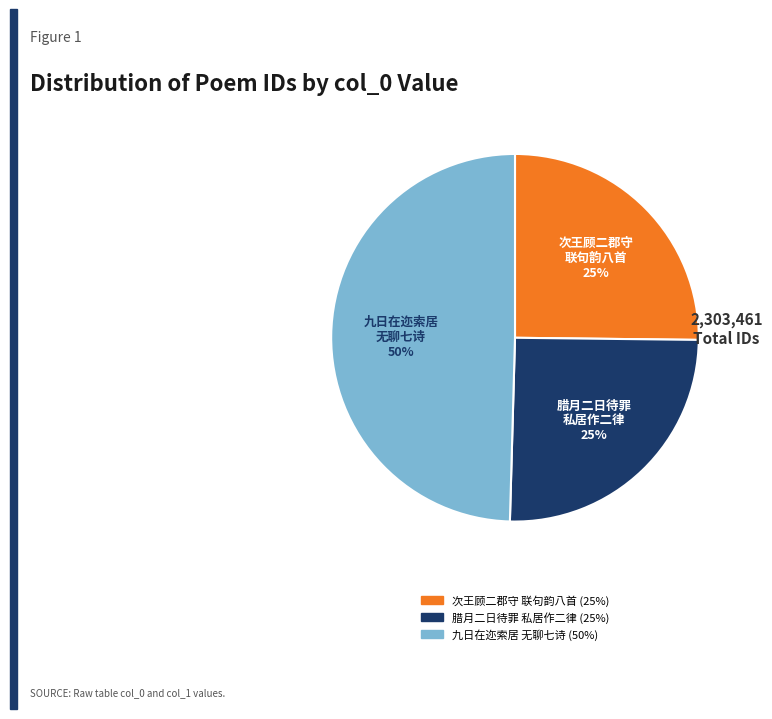

To the nearest percent, what is the average slice percentage?

33%